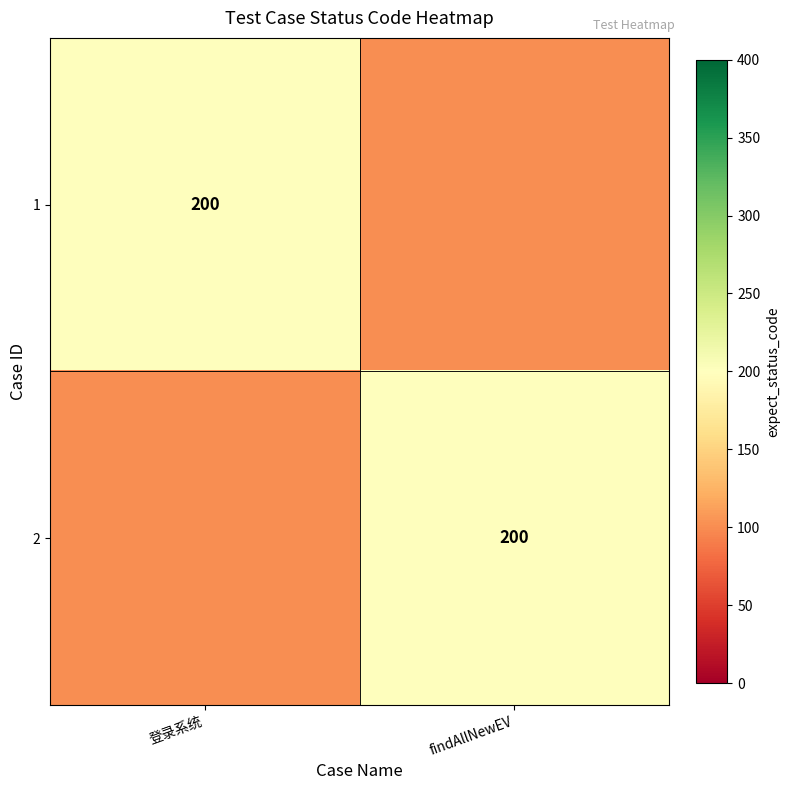

How many series are shown in this chart?

2